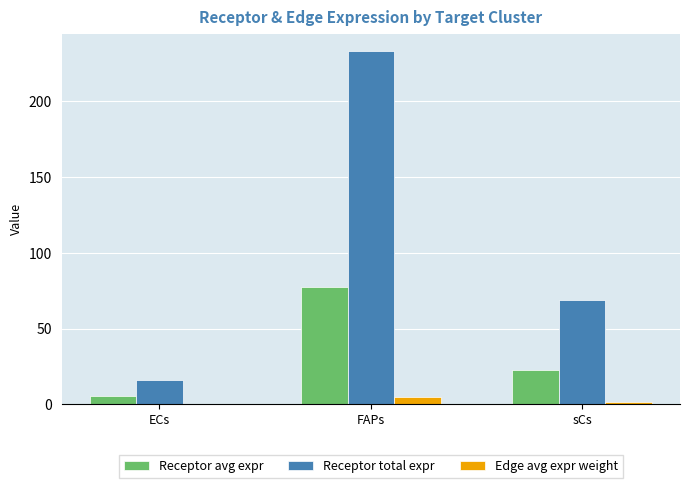

Are the bars grouped side by side (vs. stacked)?

Yes